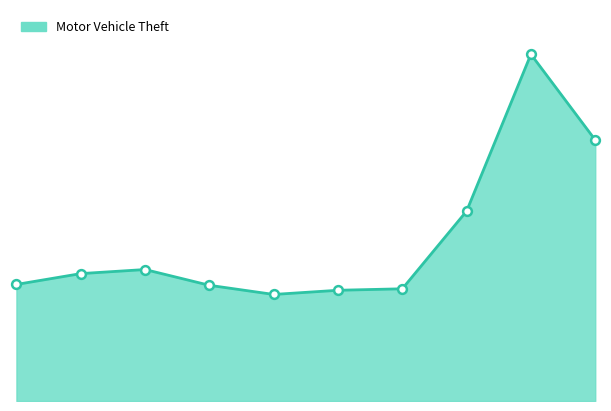

How many lines are shown in the chart?

1